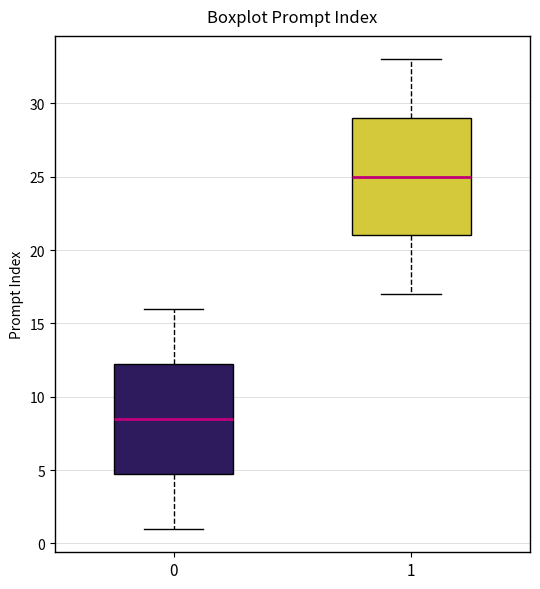

Reading left to right, read every box against the y-axis: the position of its median line, the range the box covers, and the ends of its whiskers. The values are not printed on the chart, so give them approximately, as read against the axis.

0: median 8.5, box 5.0 to 12.5, whiskers 1.0 to 16.0
1: median 25.0, box 21.0 to 29.0, whiskers 17.0 to 33.0